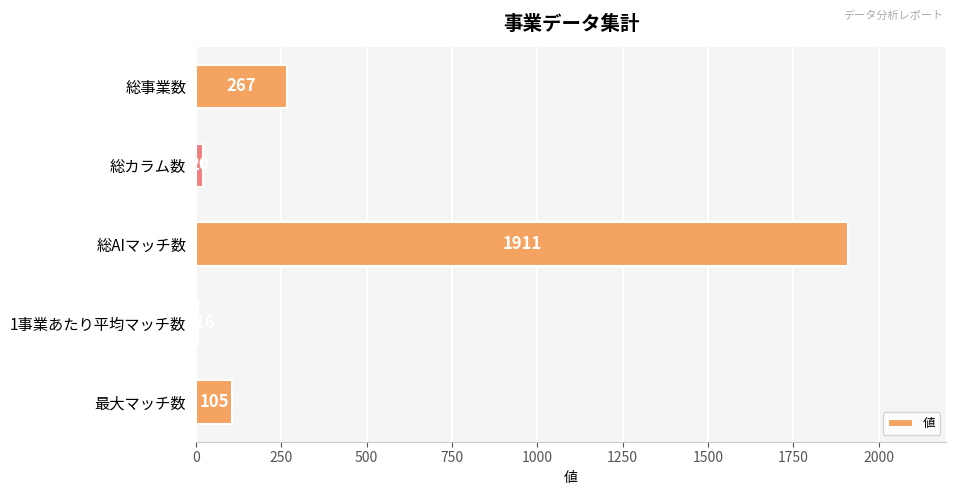

What is the change in value from 総事業数 to 最大マッチ数?

-162.0